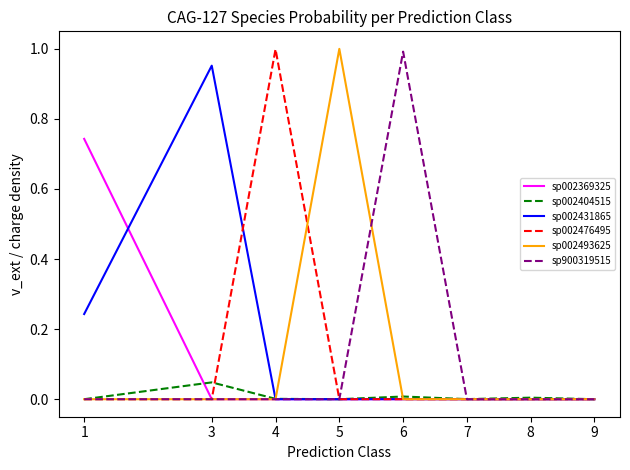

The sp002369325 series shows 0.0 at 7. True or false?

True